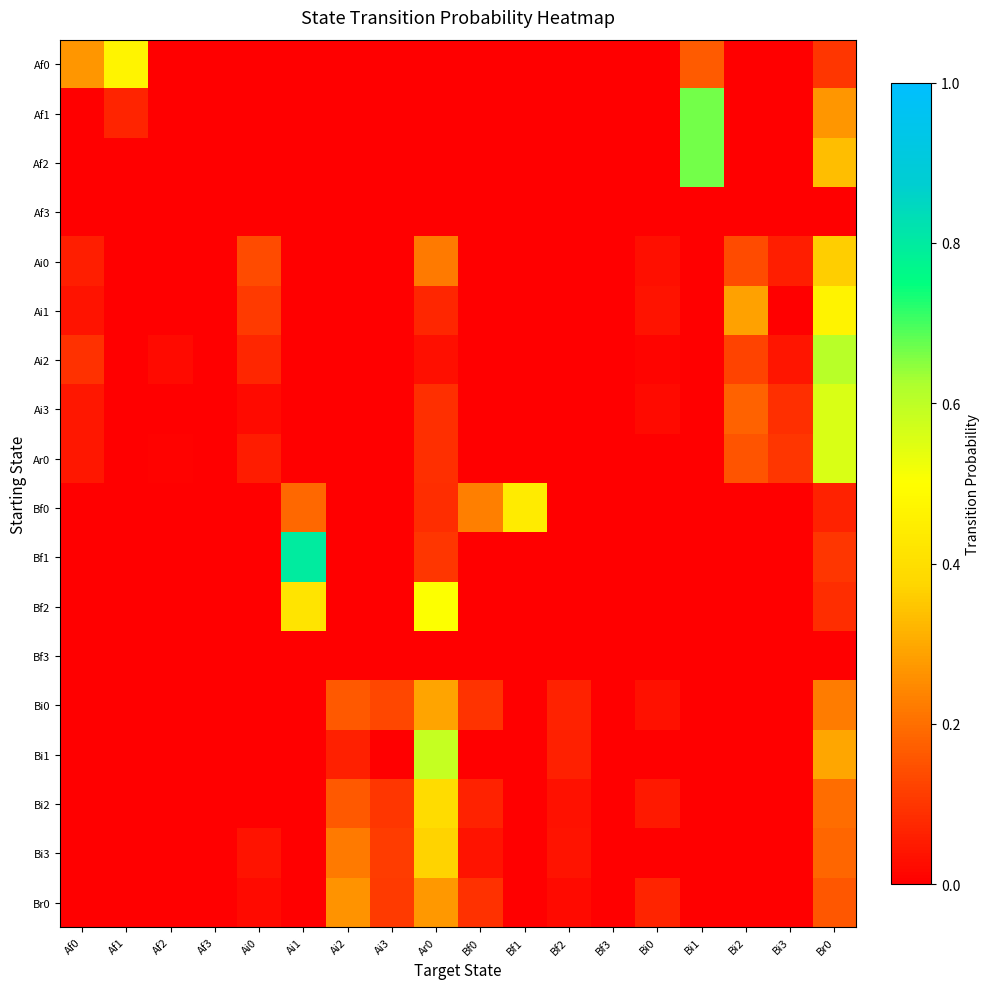

Reading left to right, extract all data points from this chart.

Af0: Af0=0.3	Af1=0.5	Af2=0.0	Af3=0.0	Ai0=0.0	Ai1=0.0	Ai2=0.0	Ai3=0.0	Ar0=0.0	Bf0=0.0	Bf1=0.0	Bf2=0.0	Bf3=0.0	Bi0=0.0	Bi1=0.2	Bi2=0.0	Bi3=0.0	Br0=0.1
Af1: Af0=0.0	Af1=0.1	Af2=0.0	Af3=0.0	Ai0=0.0	Ai1=0.0	Ai2=0.0	Ai3=0.0	Ar0=0.0	Bf0=0.0	Bf1=0.0	Bf2=0.0	Bf3=0.0	Bi0=0.0	Bi1=0.7	Bi2=0.0	Bi3=0.0	Br0=0.3
Af2: Af0=0.0	Af1=0.0	Af2=0.0	Af3=0.0	Ai0=0.0	Ai1=0.0	Ai2=0.0	Ai3=0.0	Ar0=0.0	Bf0=0.0	Bf1=0.0	Bf2=0.0	Bf3=0.0	Bi0=0.0	Bi1=0.7	Bi2=0.0	Bi3=0.0	Br0=0.3
Af3: Af0=0.0	Af1=0.0	Af2=0.0	Af3=0.0	Ai0=0.0	Ai1=0.0	Ai2=0.0	Ai3=0.0	Ar0=0.0	Bf0=0.0	Bf1=0.0	Bf2=0.0	Bf3=0.0	Bi0=0.0	Bi1=0.0	Bi2=0.0	Bi3=0.0	Br0=0.0
Ai0: Af0=0.1	Af1=0.0	Af2=0.0	Af3=0.0	Ai0=0.1	Ai1=0.0	Ai2=0.0	Ai3=0.0	Ar0=0.2	Bf0=0.0	Bf1=0.0	Bf2=0.0	Bf3=0.0	Bi0=0.0	Bi1=0.0	Bi2=0.1	Bi3=0.1	Br0=0.4
Ai1: Af0=0.0	Af1=0.0	Af2=0.0	Af3=0.0	Ai0=0.1	Ai1=0.0	Ai2=0.0	Ai3=0.0	Ar0=0.1	Bf0=0.0	Bf1=0.0	Bf2=0.0	Bf3=0.0	Bi0=0.0	Bi1=0.0	Bi2=0.3	Bi3=0.0	Br0=0.5
Ai2: Af0=0.1	Af1=0.0	Af2=0.0	Af3=0.0	Ai0=0.1	Ai1=0.0	Ai2=0.0	Ai3=0.0	Ar0=0.0	Bf0=0.0	Bf1=0.0	Bf2=0.0	Bf3=0.0	Bi0=0.0	Bi1=0.0	Bi2=0.1	Bi3=0.0	Br0=0.6
Ai3: Af0=0.0	Af1=0.0	Af2=0.0	Af3=0.0	Ai0=0.0	Ai1=0.0	Ai2=0.0	Ai3=0.0	Ar0=0.1	Bf0=0.0	Bf1=0.0	Bf2=0.0	Bf3=0.0	Bi0=0.0	Bi1=0.0	Bi2=0.2	Bi3=0.1	Br0=0.6
Ar0: Af0=0.0	Af1=0.0	Af2=0.0	Af3=0.0	Ai0=0.1	Ai1=0.0	Ai2=0.0	Ai3=0.0	Ar0=0.1	Bf0=0.0	Bf1=0.0	Bf2=0.0	Bf3=0.0	Bi0=0.0	Bi1=0.0	Bi2=0.2	Bi3=0.1	Br0=0.6
Bf0: Af0=0.0	Af1=0.0	Af2=0.0	Af3=0.0	Ai0=0.0	Ai1=0.2	Ai2=0.0	Ai3=0.0	Ar0=0.1	Bf0=0.2	Bf1=0.4	Bf2=0.0	Bf3=0.0	Bi0=0.0	Bi1=0.0	Bi2=0.0	Bi3=0.0	Br0=0.1
Bf1: Af0=0.0	Af1=0.0	Af2=0.0	Af3=0.0	Ai0=0.0	Ai1=0.8	Ai2=0.0	Ai3=0.0	Ar0=0.1	Bf0=0.0	Bf1=0.0	Bf2=0.0	Bf3=0.0	Bi0=0.0	Bi1=0.0	Bi2=0.0	Bi3=0.0	Br0=0.1
Bf2: Af0=0.0	Af1=0.0	Af2=0.0	Af3=0.0	Ai0=0.0	Ai1=0.4	Ai2=0.0	Ai3=0.0	Ar0=0.5	Bf0=0.0	Bf1=0.0	Bf2=0.0	Bf3=0.0	Bi0=0.0	Bi1=0.0	Bi2=0.0	Bi3=0.0	Br0=0.1
Bf3: Af0=0.0	Af1=0.0	Af2=0.0	Af3=0.0	Ai0=0.0	Ai1=0.0	Ai2=0.0	Ai3=0.0	Ar0=0.0	Bf0=0.0	Bf1=0.0	Bf2=0.0	Bf3=0.0	Bi0=0.0	Bi1=0.0	Bi2=0.0	Bi3=0.0	Br0=0.0
Bi0: Af0=0.0	Af1=0.0	Af2=0.0	Af3=0.0	Ai0=0.0	Ai1=0.0	Ai2=0.2	Ai3=0.1	Ar0=0.3	Bf0=0.1	Bf1=0.0	Bf2=0.1	Bf3=0.0	Bi0=0.0	Bi1=0.0	Bi2=0.0	Bi3=0.0	Br0=0.2
Bi1: Af0=0.0	Af1=0.0	Af2=0.0	Af3=0.0	Ai0=0.0	Ai1=0.0	Ai2=0.1	Ai3=0.0	Ar0=0.6	Bf0=0.0	Bf1=0.0	Bf2=0.1	Bf3=0.0	Bi0=0.0	Bi1=0.0	Bi2=0.0	Bi3=0.0	Br0=0.3
Bi2: Af0=0.0	Af1=0.0	Af2=0.0	Af3=0.0	Ai0=0.0	Ai1=0.0	Ai2=0.2	Ai3=0.1	Ar0=0.4	Bf0=0.1	Bf1=0.0	Bf2=0.0	Bf3=0.0	Bi0=0.0	Bi1=0.0	Bi2=0.0	Bi3=0.0	Br0=0.2
Bi3: Af0=0.0	Af1=0.0	Af2=0.0	Af3=0.0	Ai0=0.0	Ai1=0.0	Ai2=0.2	Ai3=0.1	Ar0=0.4	Bf0=0.0	Bf1=0.0	Bf2=0.0	Bf3=0.0	Bi0=0.0	Bi1=0.0	Bi2=0.0	Bi3=0.0	Br0=0.2
Br0: Af0=0.0	Af1=0.0	Af2=0.0	Af3=0.0	Ai0=0.0	Ai1=0.0	Ai2=0.3	Ai3=0.1	Ar0=0.3	Bf0=0.1	Bf1=0.0	Bf2=0.0	Bf3=0.0	Bi0=0.1	Bi1=0.0	Bi2=0.0	Bi3=0.0	Br0=0.2